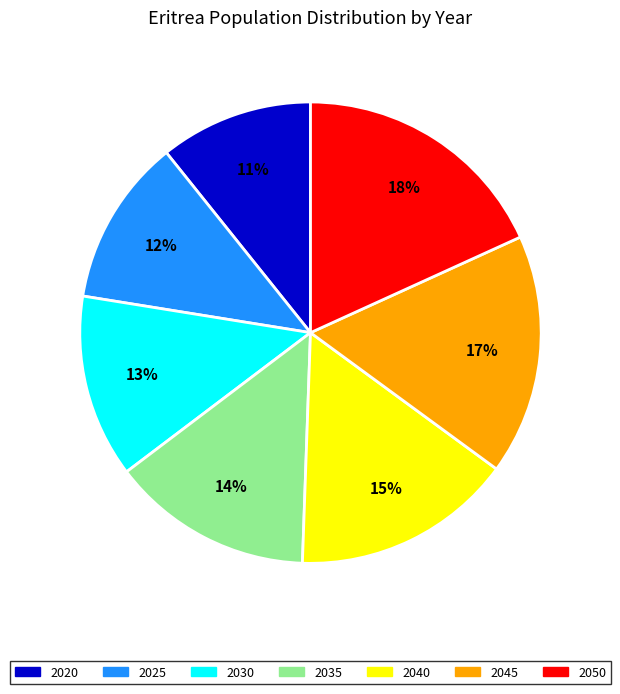

To the nearest percent, what is the difference between the 2045 and 2020 slice percentages?

6%